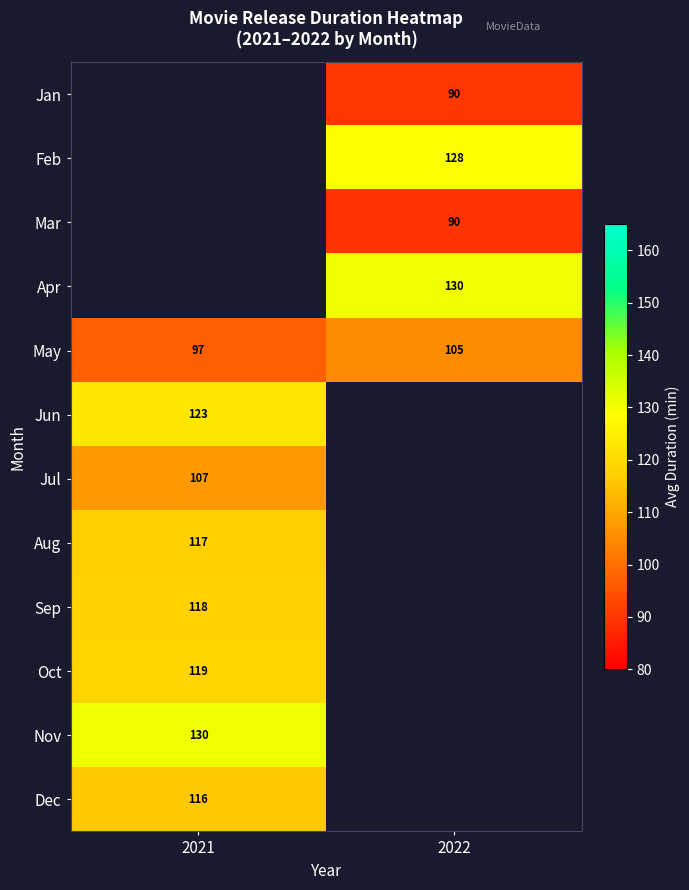

How many categories are shown in the chart?

2